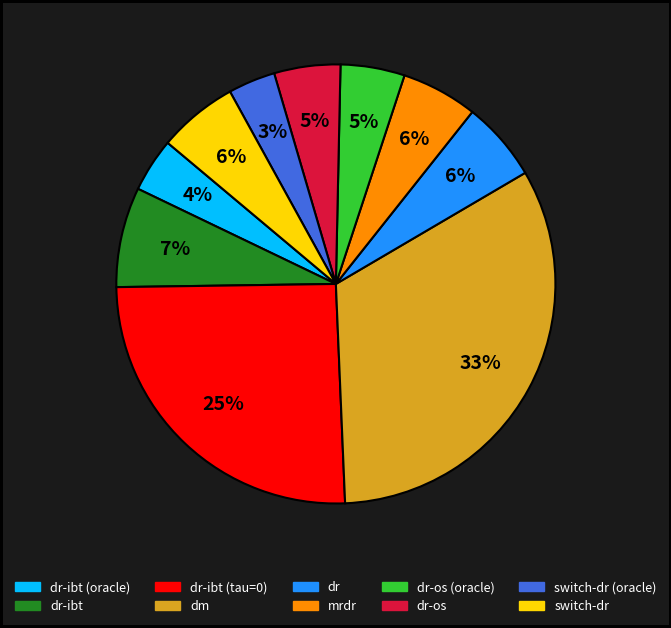

Is there a majority slice in this chart?

No